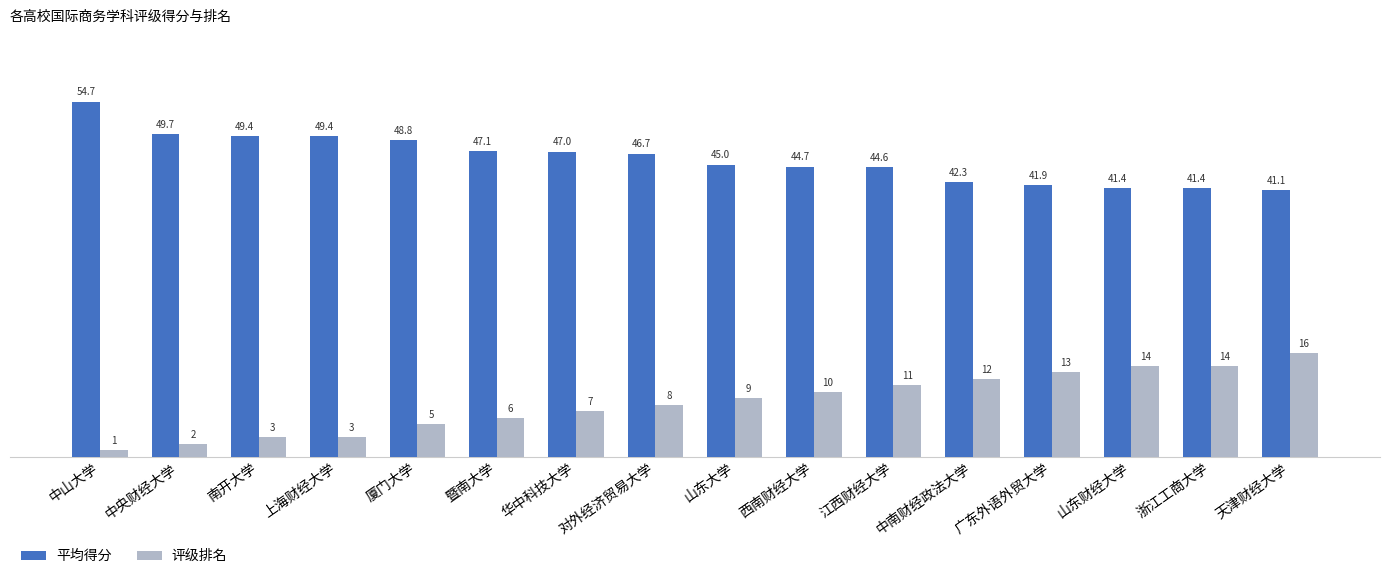

What is the difference between the highest and lowest values at 厦门大学?

43.8